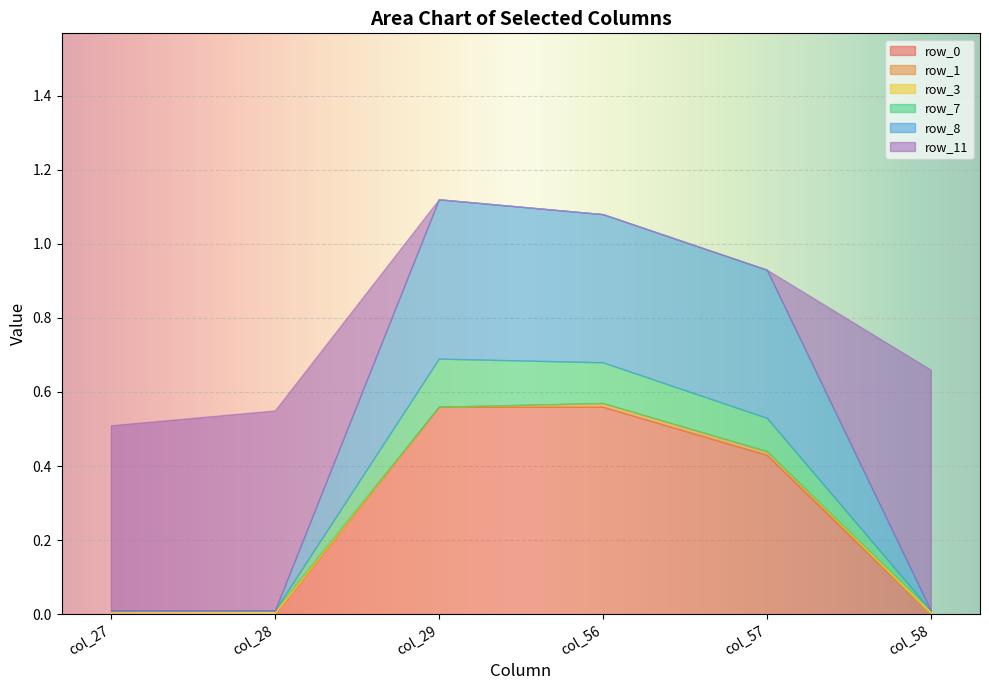

What is the difference between the second highest and second lowest values in the row_7 series?

0.1